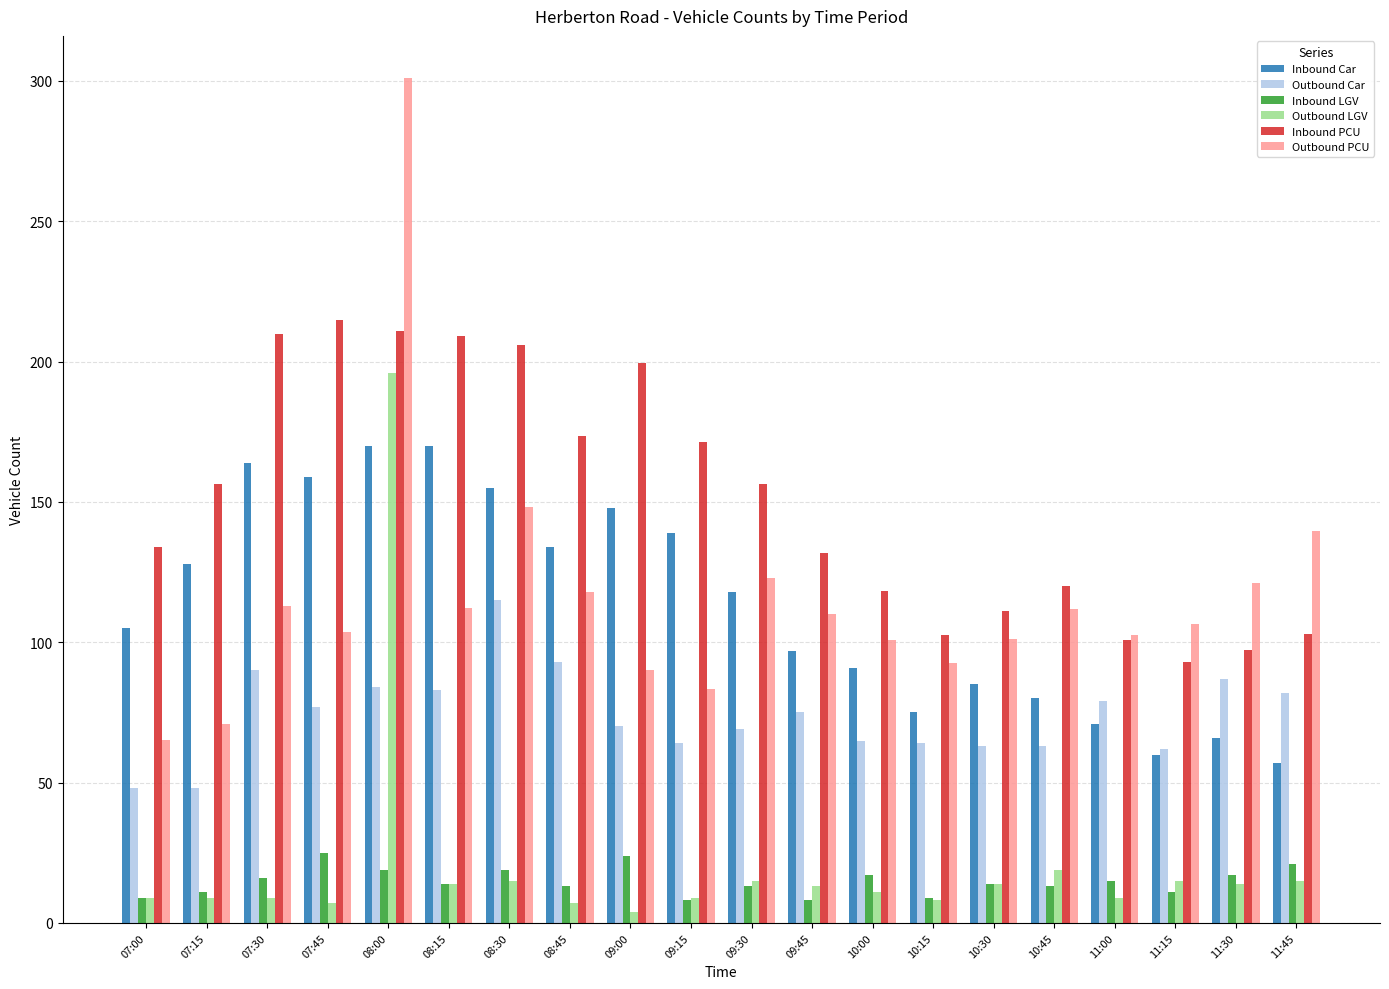

What is the maximum value shown in the chart?

301.0